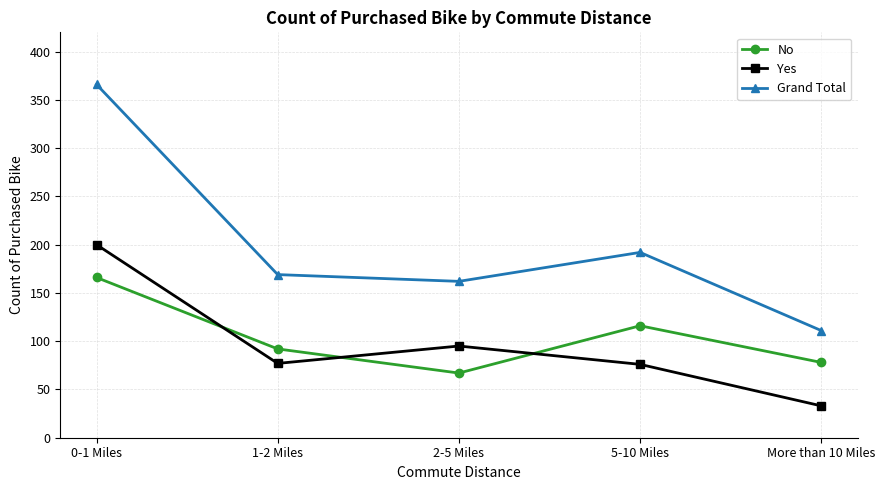

Rank the series by their maximum value, from highest to lowest.

Grand Total, Yes, No